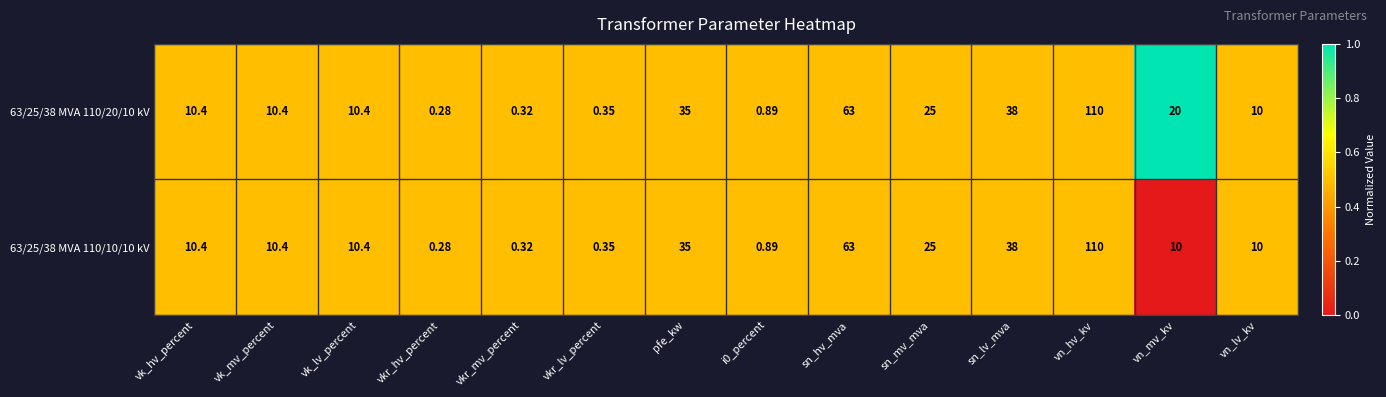

Which category has the lowest value in the 63/25/38 MVA 110/10/10 kV series?

vkr_hv_percent